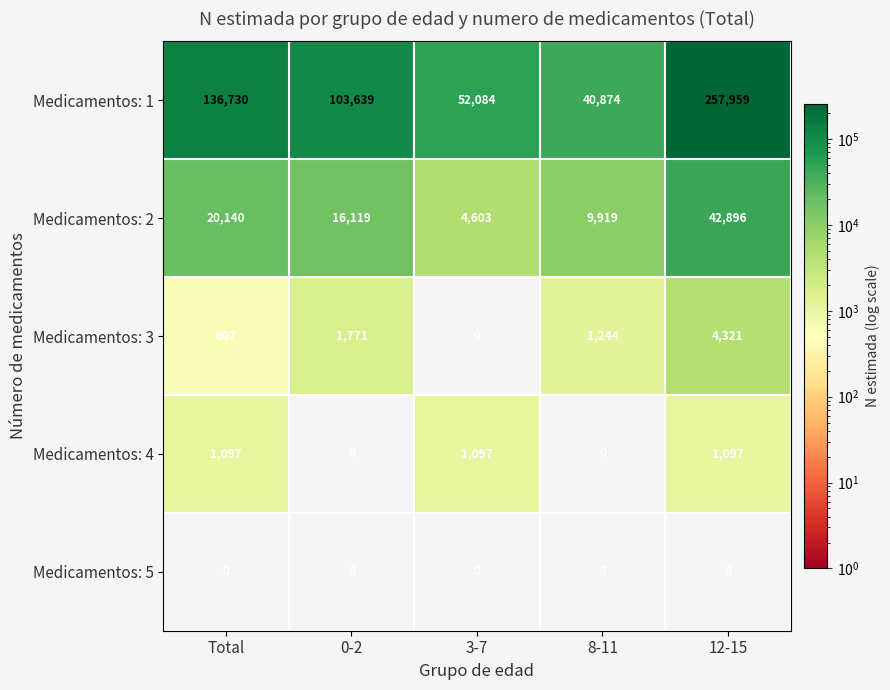

What is the greatest value displayed?

257959